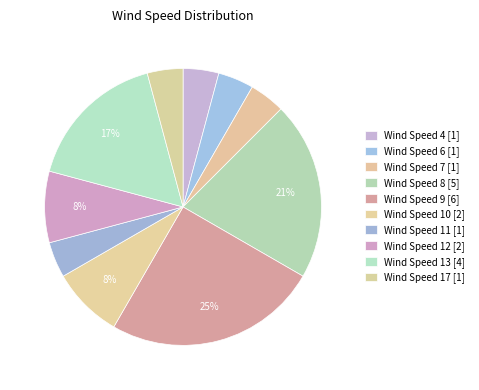

Count the number of slices in the pie.

10